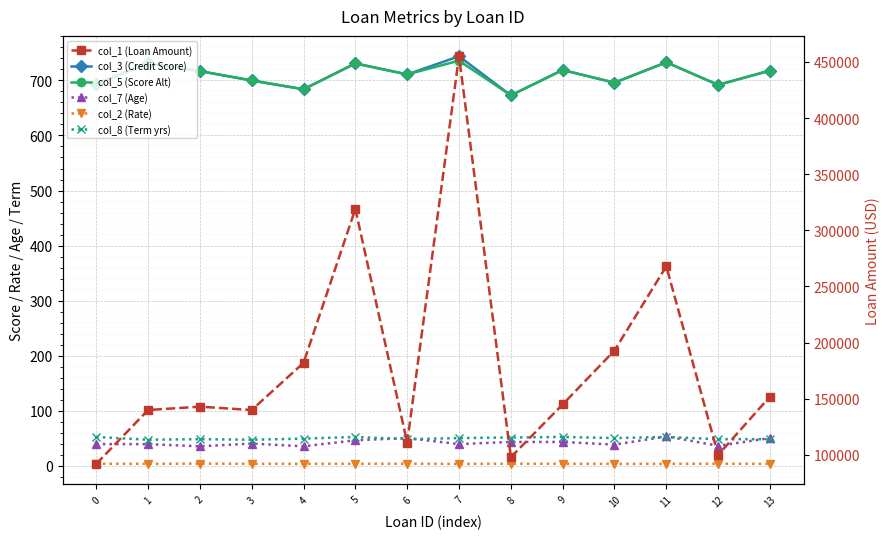

What is the difference between the highest and lowest values at 5?

318996.8